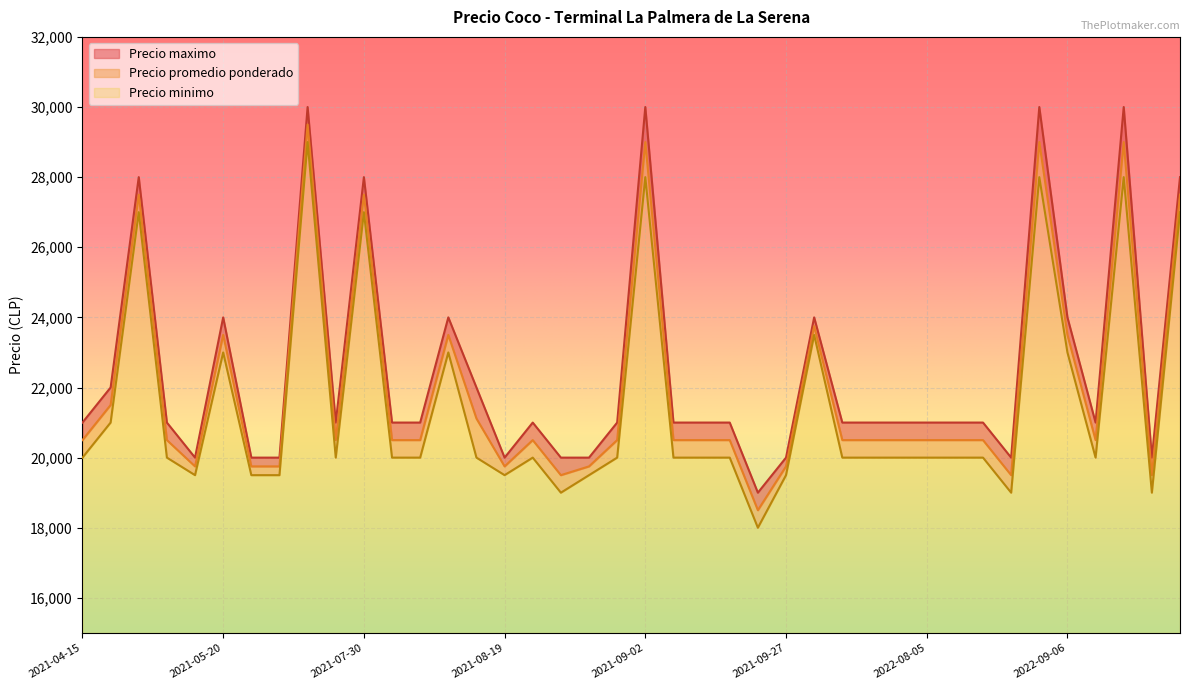

Between 2022-08-03 and 2022-08-09, which series saw the biggest shift?

Precio promedio ponderado